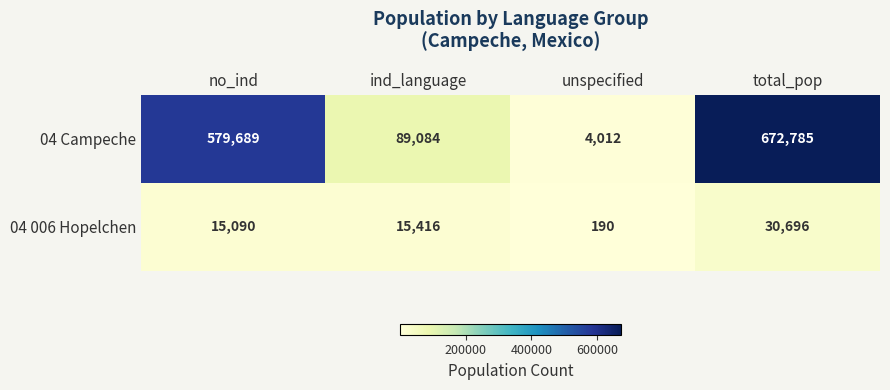

What is the sum of all 04 Campeche values?

1345570